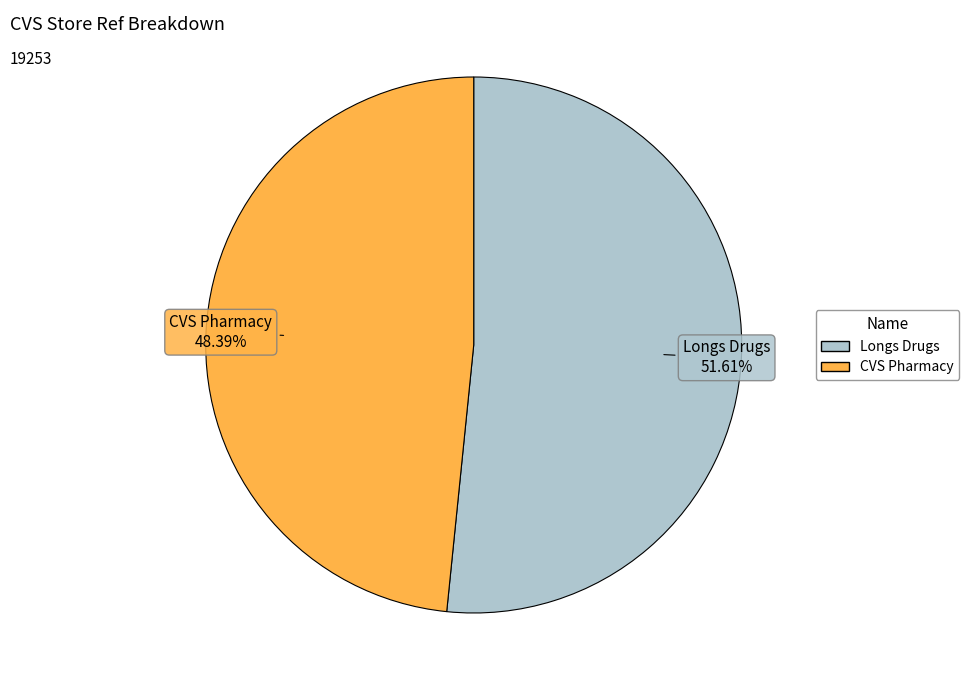

Combined, do CVS Pharmacy and Longs Drugs account for over 50%?

Yes